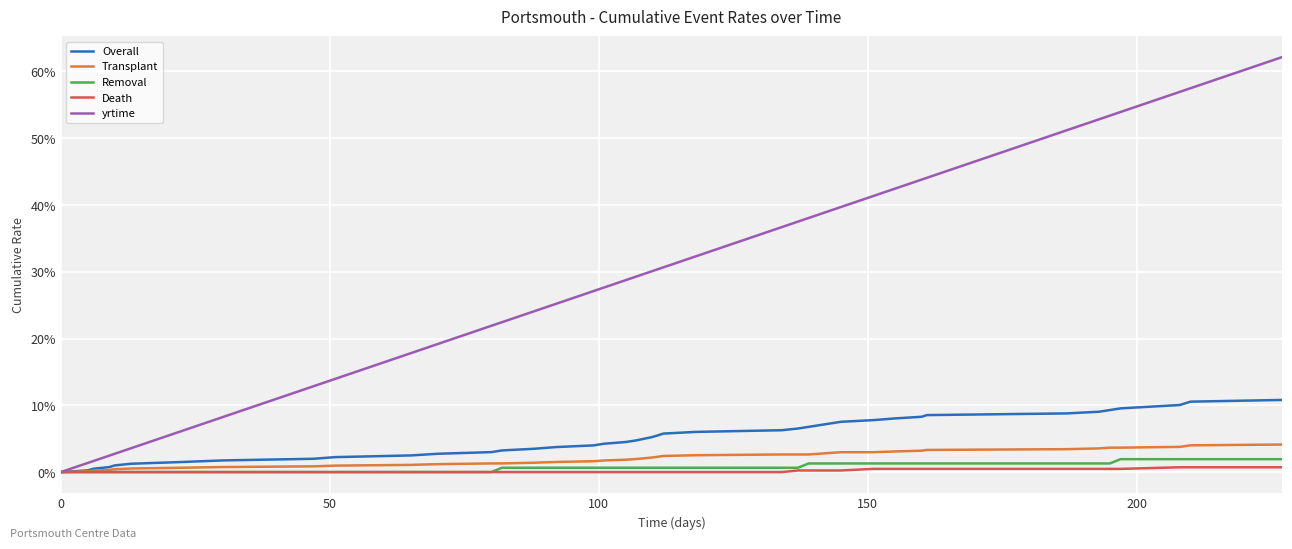

Does the chart display data point markers on the line(s)?

No